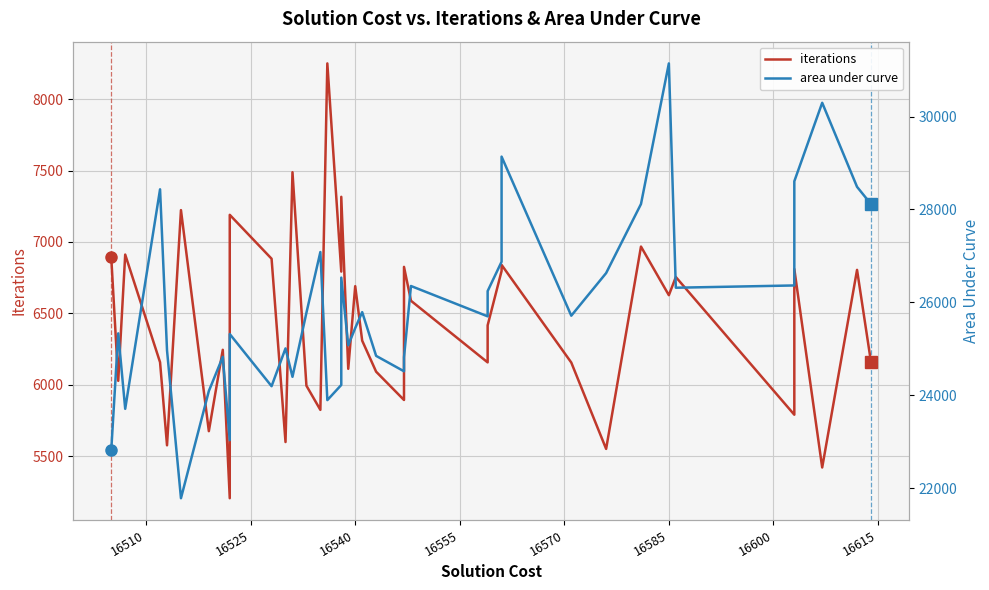

What is the average value of the area under curve series?

25851.8